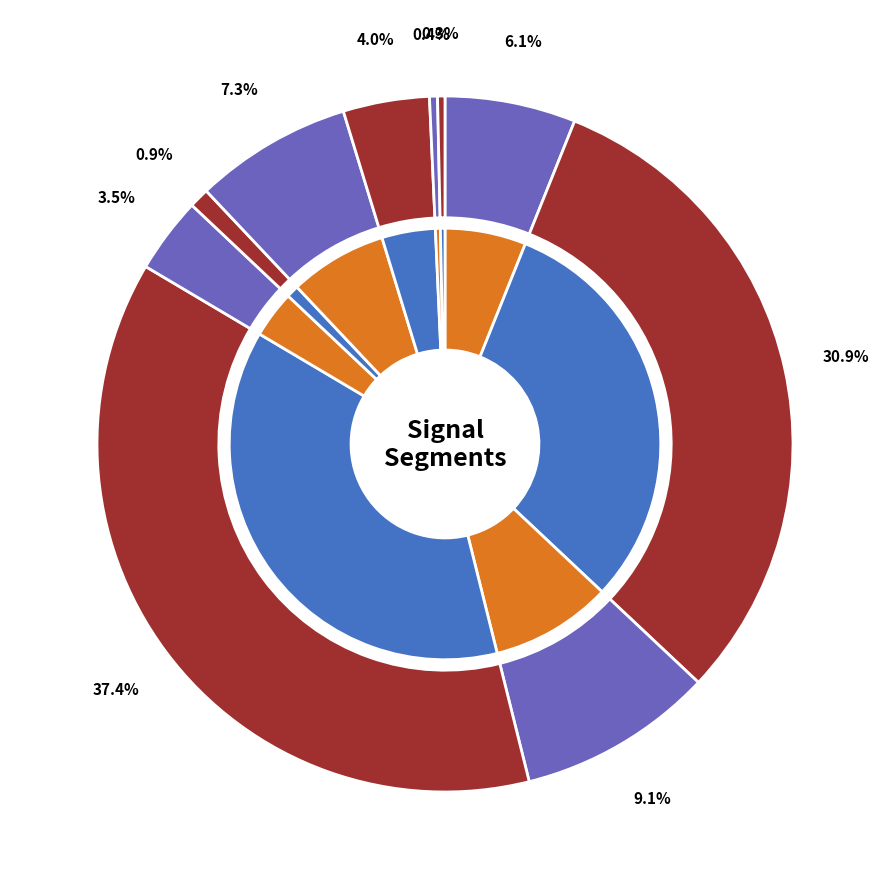

Rank the categories by value from highest to lowest.

signal segment 4, signal segment 2, signal segment 3, signal segment 7, signal segment 1, signal segment 8, signal segment 5, signal segment 6, signal segment 9, signal segment 10